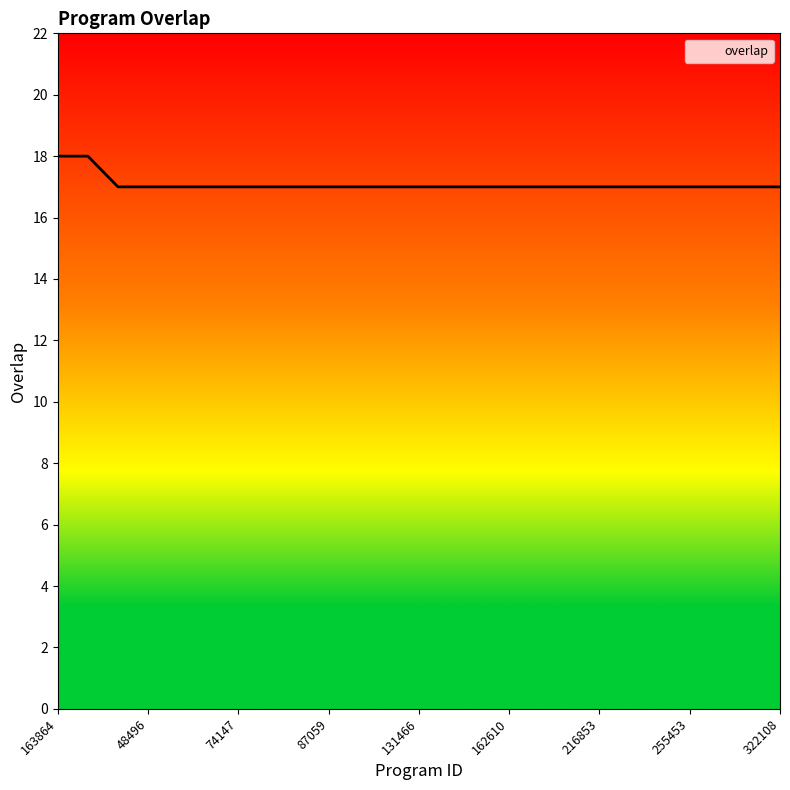

What is the maximum value shown in the chart?

18